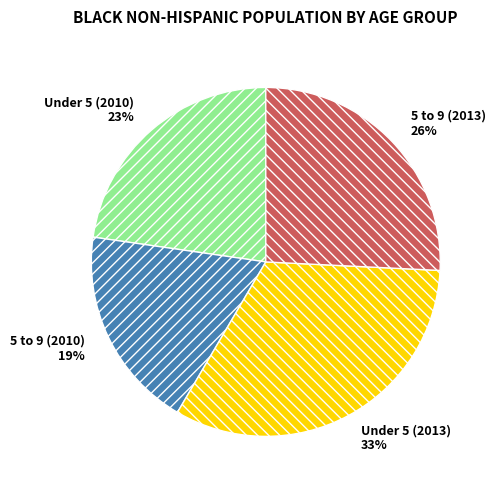

Count the number of slices in the pie.

4